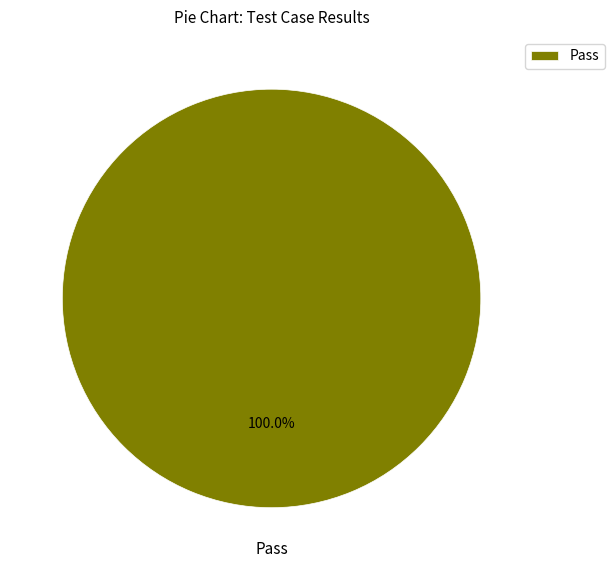

How many segments does this pie chart have?

1